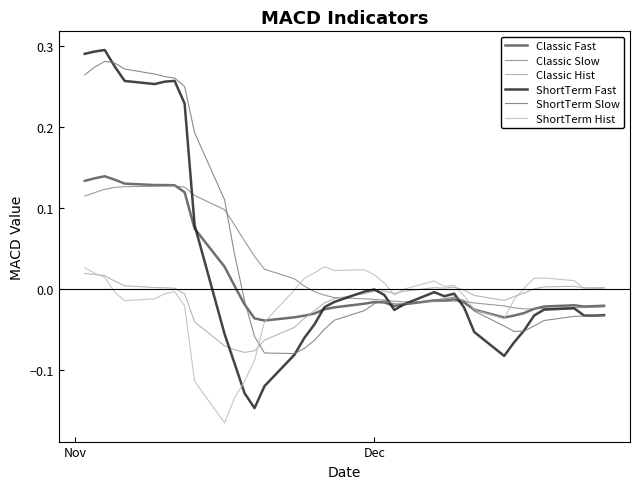

Does the chart have visible grid lines?

No